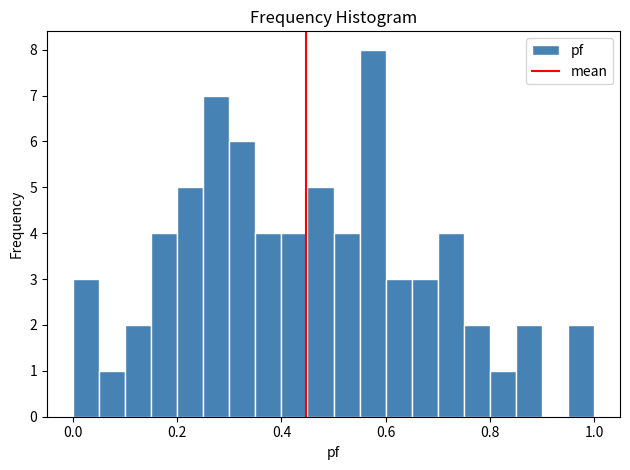

Around what value on the x-axis is the tallest bar? Give the approximate position of its centre, as read against the axis.

0.58